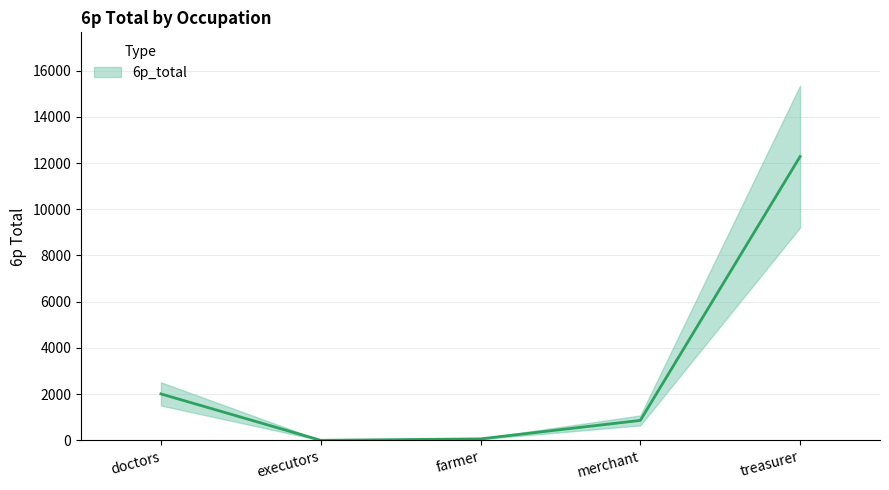

How many values are above zero?

4